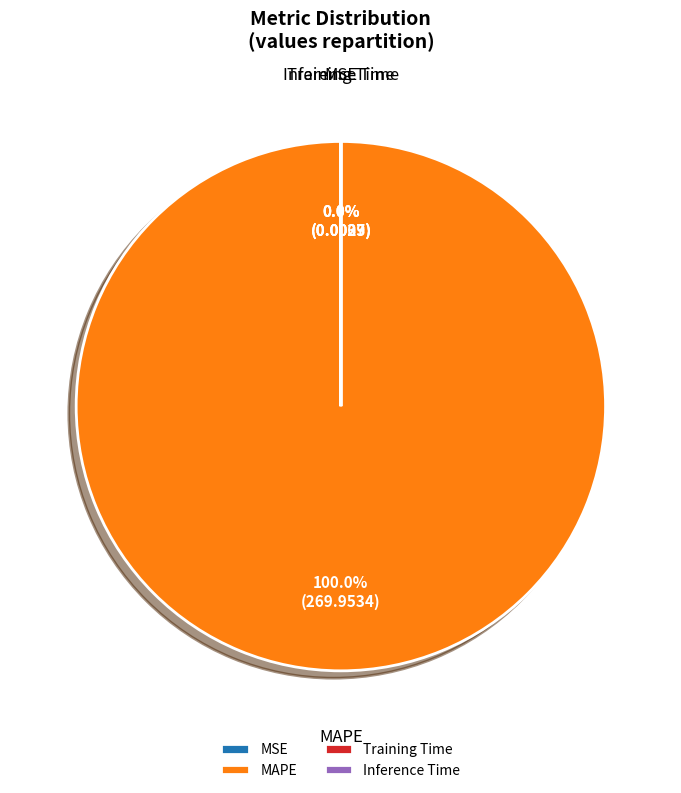

Do Inference Time and Training Time together represent more than half of the pie?

No